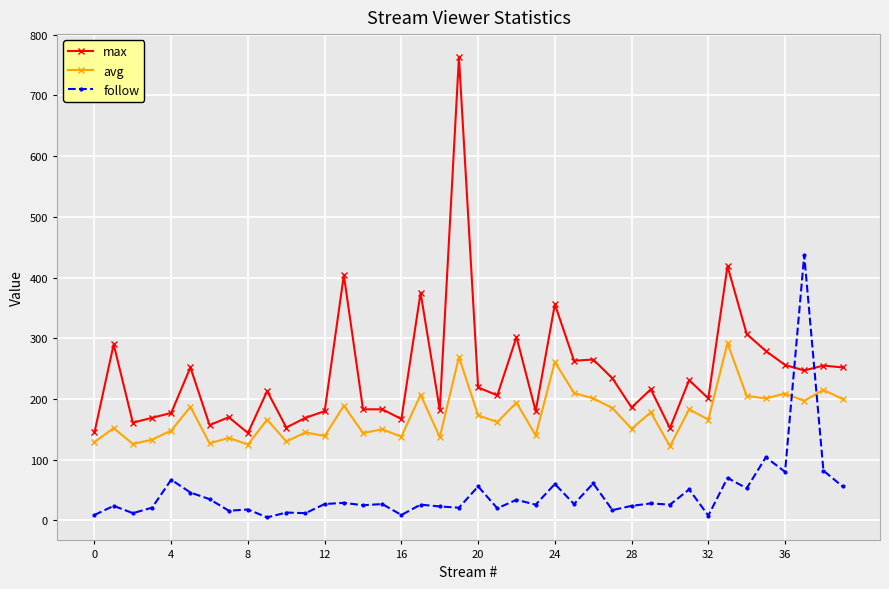

Rank the series by their average value, from highest to lowest.

max, avg, follow